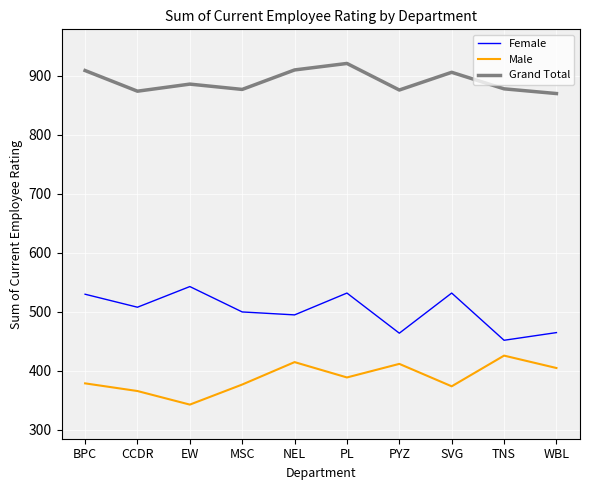

What is the greatest value displayed?

921